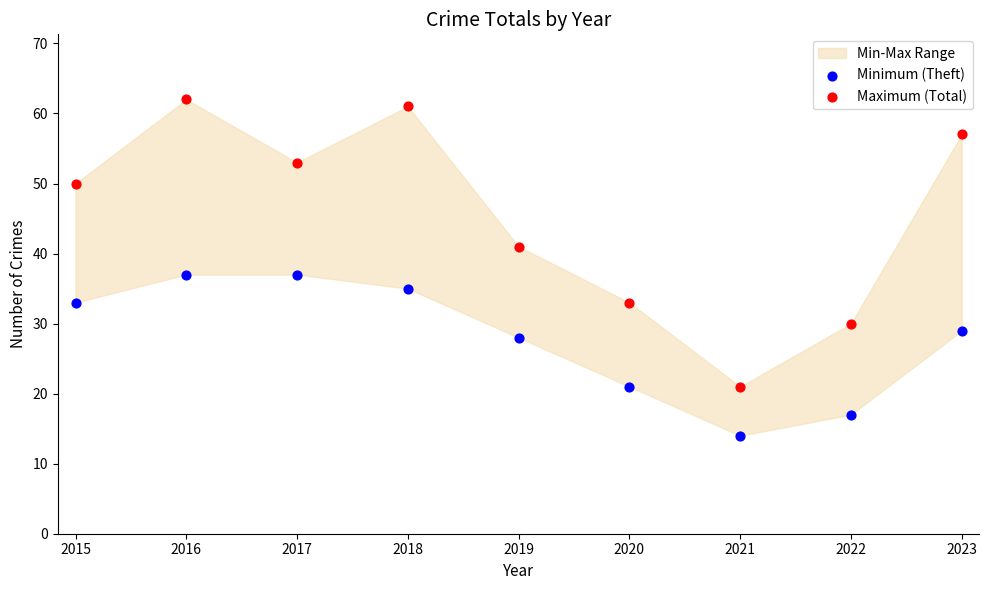

Across all data points, what is the range of Y values (max minus min)?

48